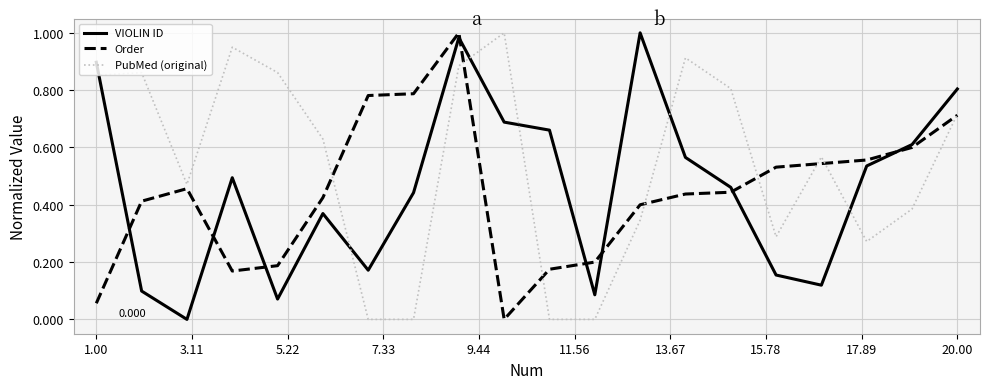

True or false: PubMed (original) and VIOLIN ID cross at least once.

True